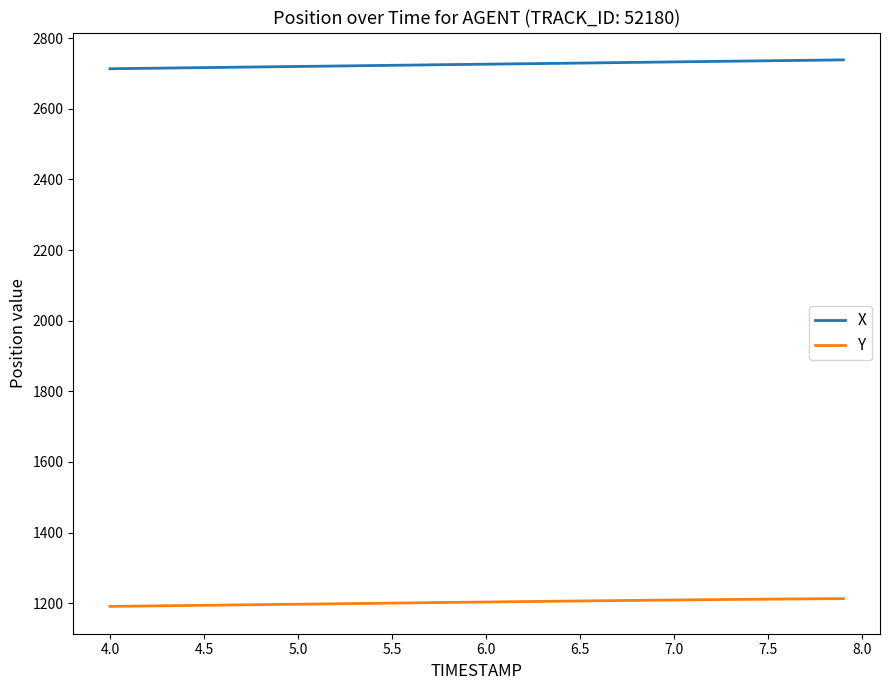

True or false: Y and X intersect in this chart.

False